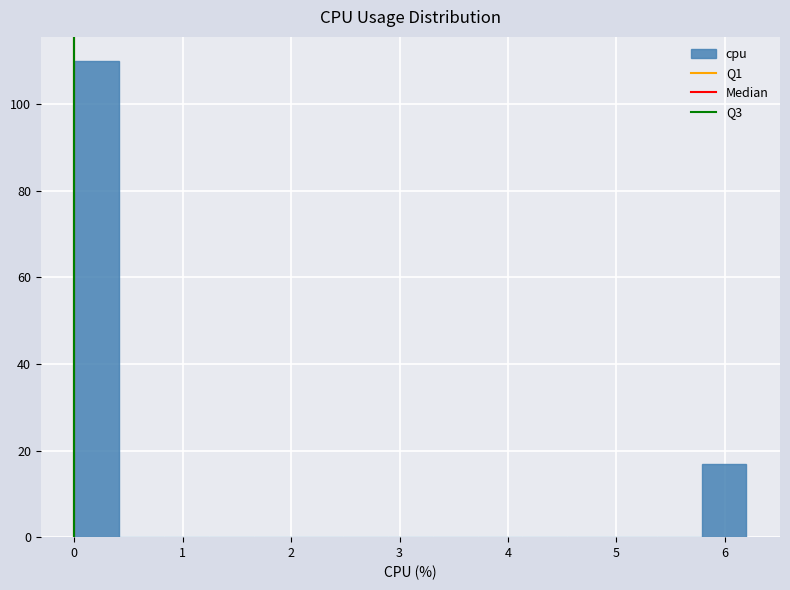

Reading left to right, transcribe this chart: for each bar, give the range it covers on the x-axis and its height. Neither the bar edges nor the heights are printed on the chart, so give them approximately, as read against the axes.

0.0 to 0.4: 110
0.4 to 0.8: 0
0.8 to 1.2: 0
1.2 to 1.7: 0
1.7 to 2.1: 0
2.1 to 2.5: 0
2.5 to 2.9: 0
2.9 to 3.3: 0
3.3 to 3.7: 0
3.7 to 4.1: 0
4.1 to 4.5: 0
4.5 to 5.0: 0
5.0 to 5.4: 0
5.4 to 5.8: 0
5.8 to 6.2: 18